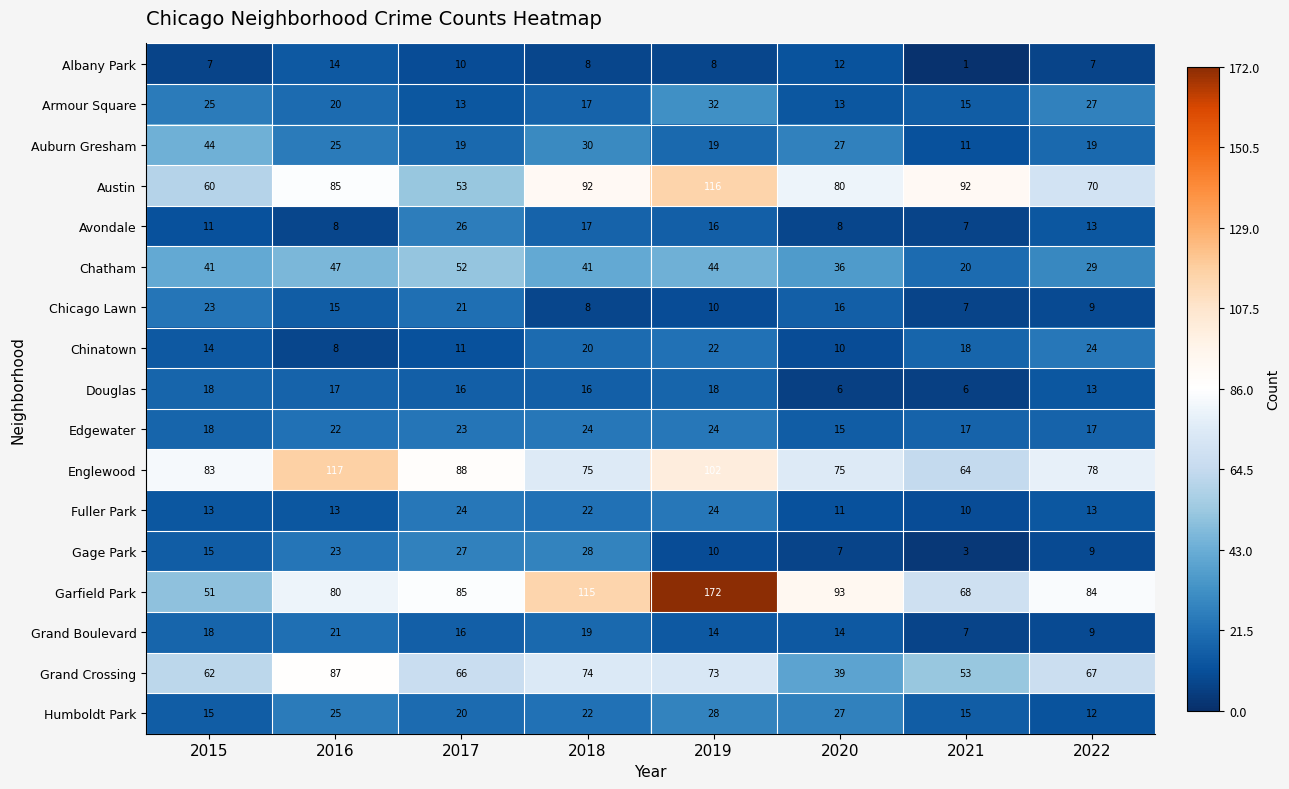

The value of Chinatown at 2015 is 5. True or false?

False